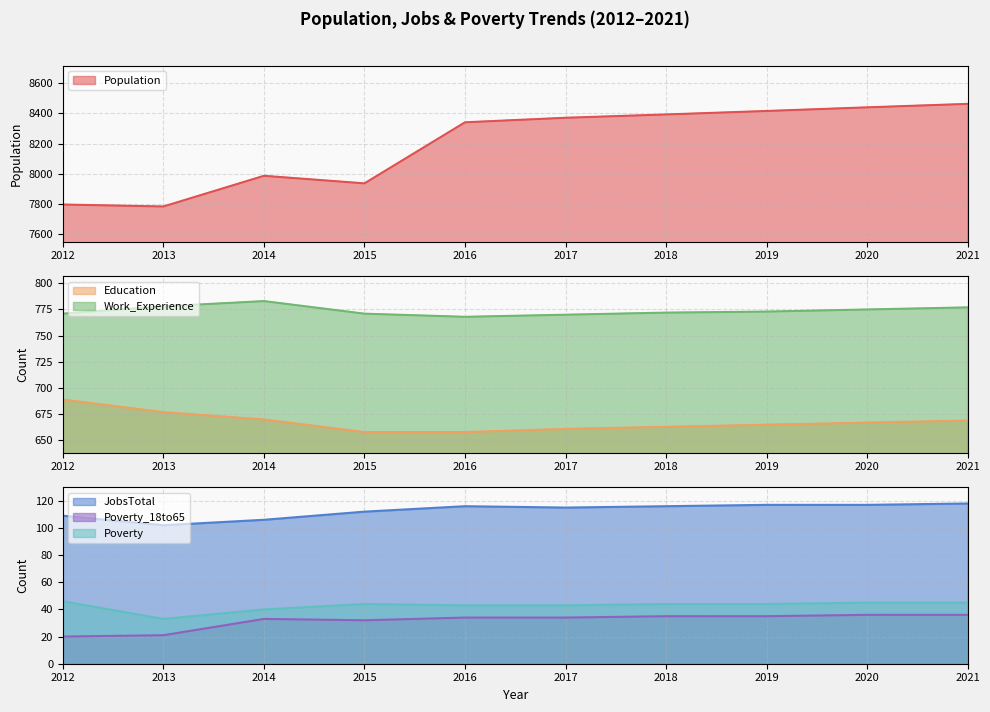

Reading left to right, transcribe all the data shown in this chart.

Population: 7797	7784	7987	7937	8341	8371	8393	8416	8440	8463
Education: 689	677	670	658	658	661	663	665	667	669
Work_Experience: 771	778	783	771	768	770	772	773	775	777
JobsTotal: 109	102	106	112	116	115	116	117	117	118
Poverty_18to65: 20	21	33	32	34	34	35	35	36	36
Poverty: 46	33	40	44	43	43	44	44	45	45